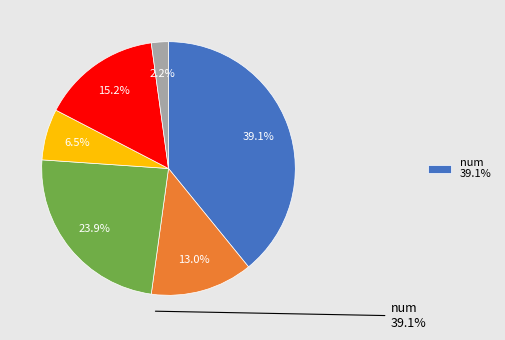

Is there a majority slice in this chart?

No